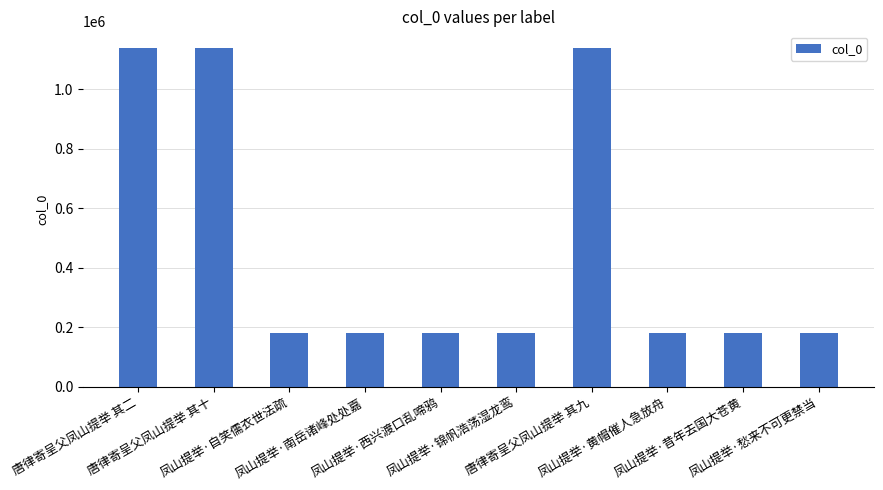

How many bars are there in total?

10